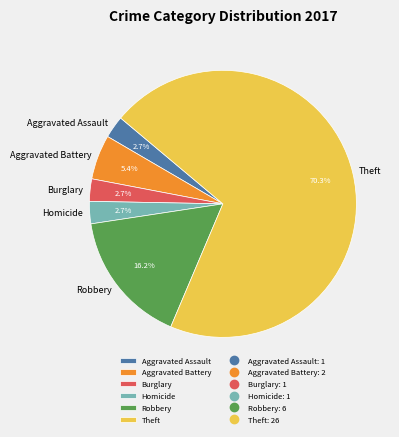

What is the total percentage of Aggravated Battery and Theft?

75.7%